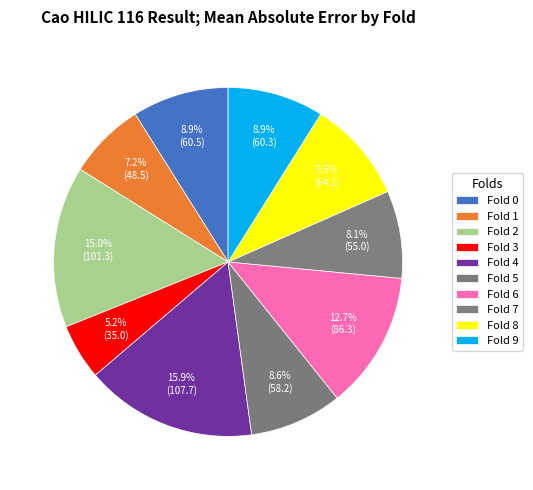

To the nearest percent, what is the combined percentage of Fold 9 and Fold 5?

18%